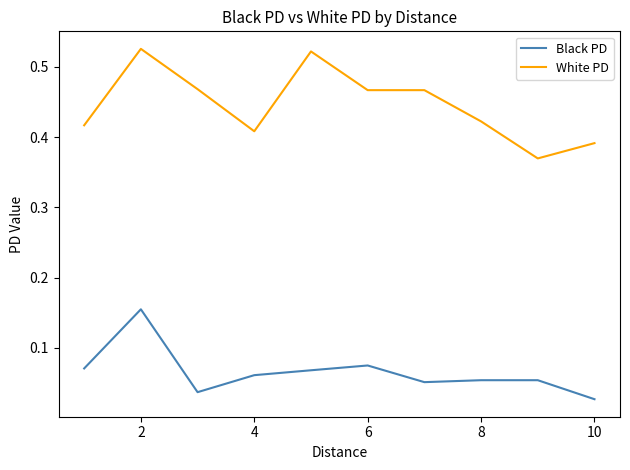

Rank the series by their average value, from lowest to highest.

Black PD, White PD